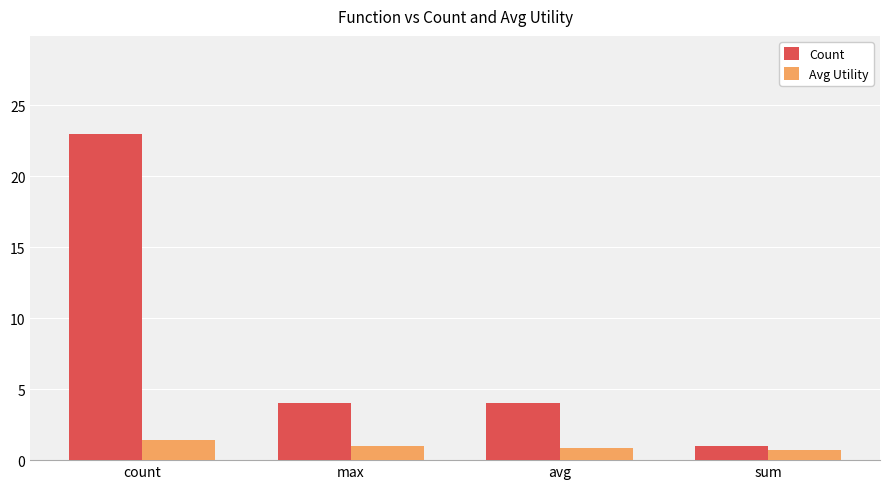

Rank the series by their average value, from lowest to highest.

Avg Utility, Count